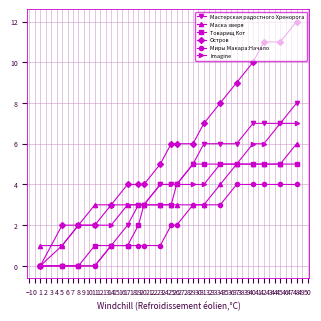

How many lines are shown in the chart?

6